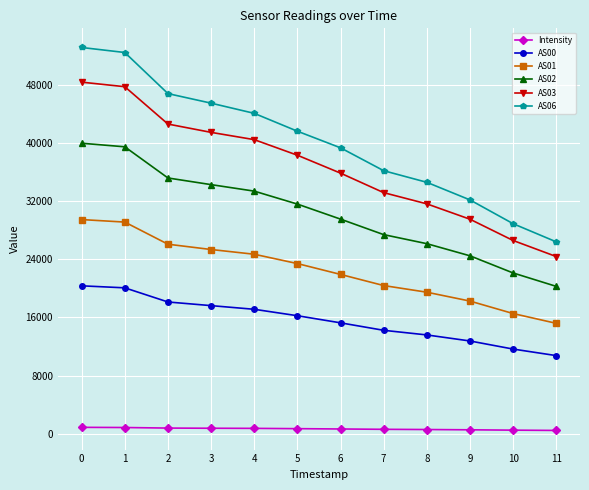

Which series has the largest range (max minus min)?

AS06